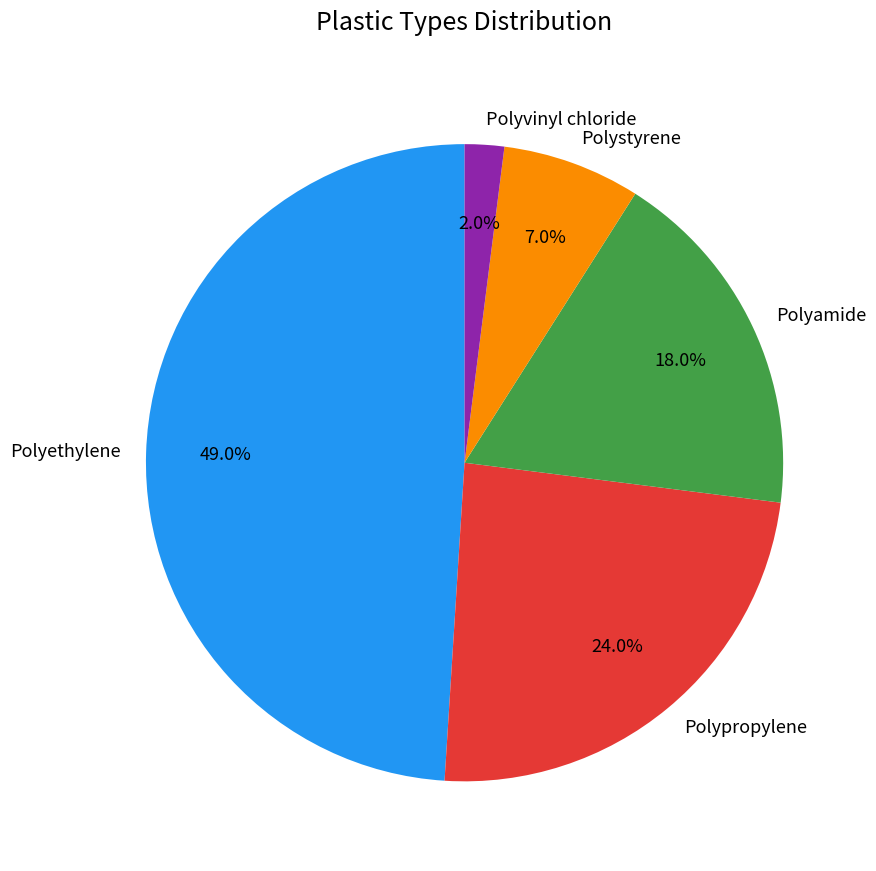

What percentage is the Polyvinyl chloride slice, to the nearest percent?

2%